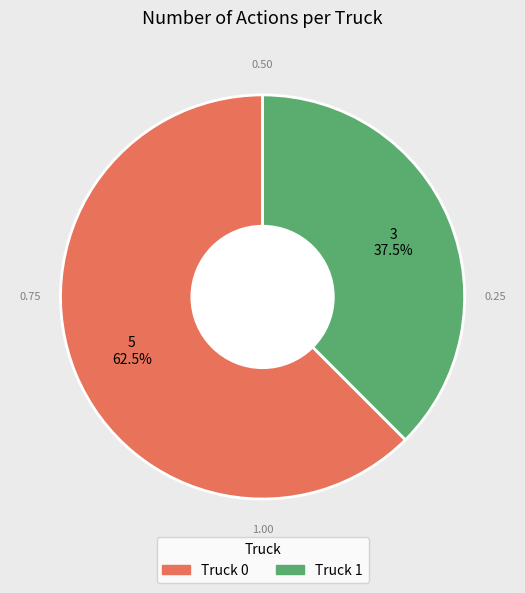

To the nearest percent, what is the combined percentage of Truck 1 and Truck 0?

100%